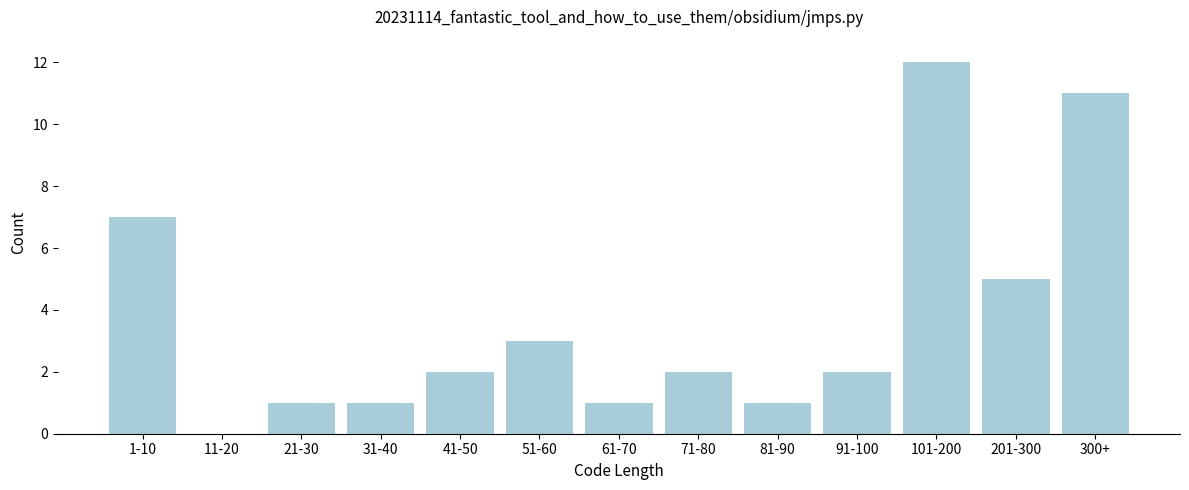

Reading left to right, transcribe all the data shown in this chart.

1-10=7	11-20=0	21-30=1	31-40=1	41-50=2	51-60=3	61-70=1	71-80=2	81-90=1	91-100=2	101-200=12	201-300=5	300+=11